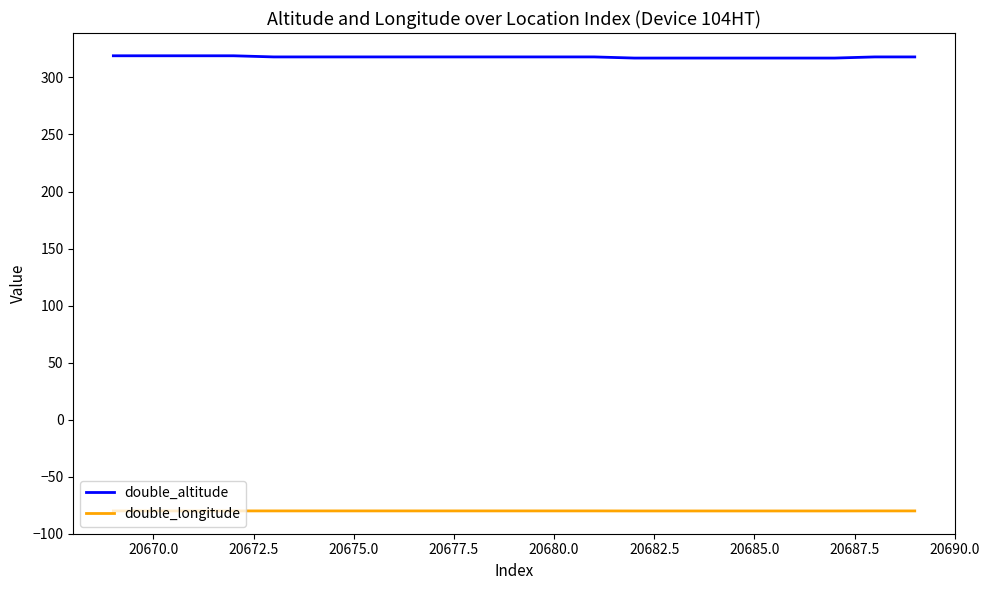

List the series in order of their overall mean, lowest first.

double_longitude, double_altitude